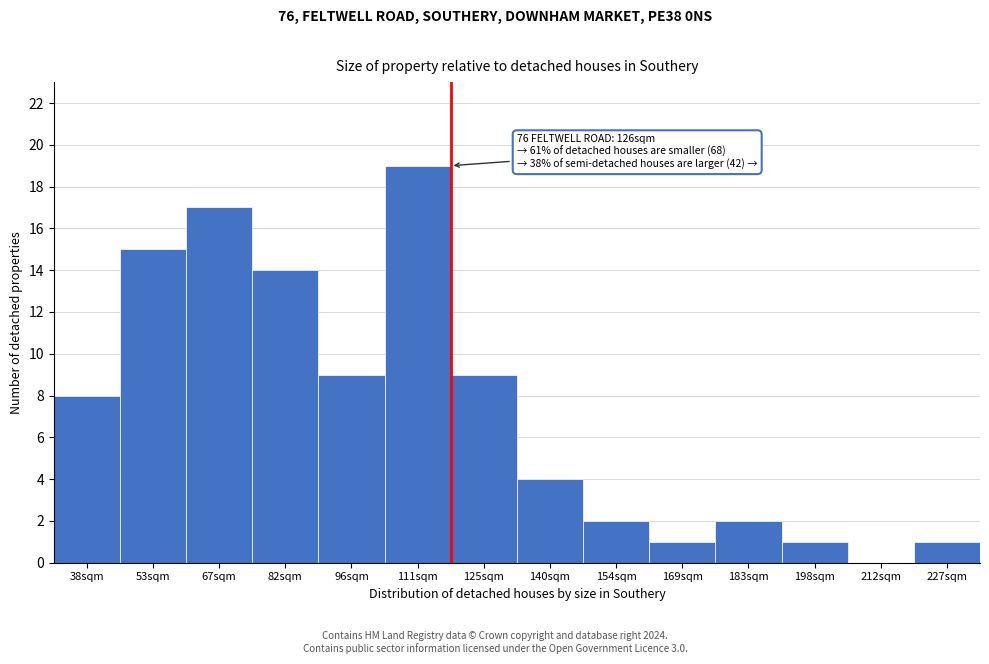

Reading left to right, transcribe all the data shown in this chart.

38sqm=8	53sqm=15	67sqm=17	82sqm=14	96sqm=9	111sqm=19	125sqm=9	140sqm=4	154sqm=2	169sqm=1	183sqm=2	198sqm=1	212sqm=0	227sqm=1